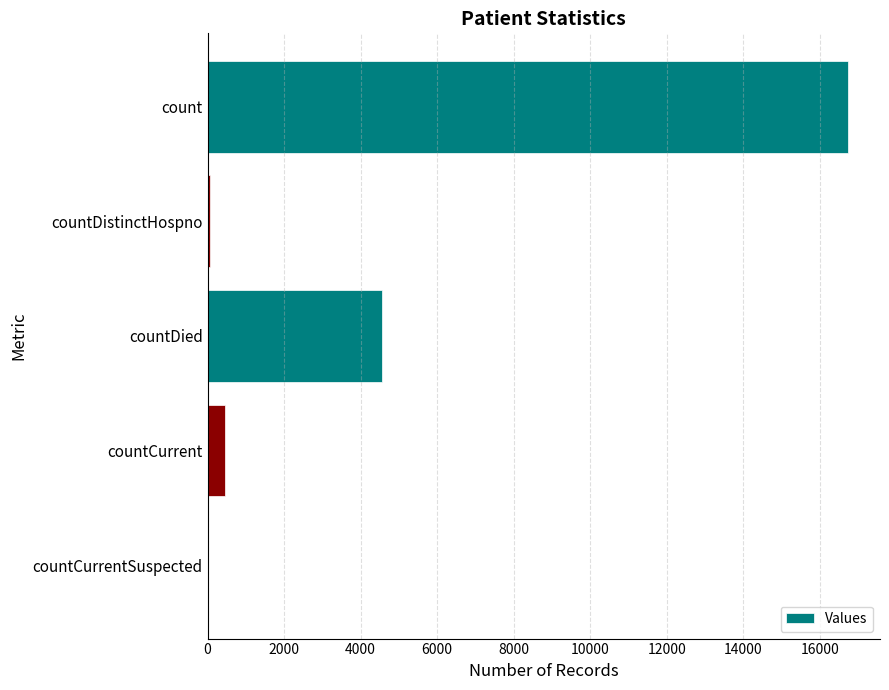

How many distinct data groups are displayed?

1